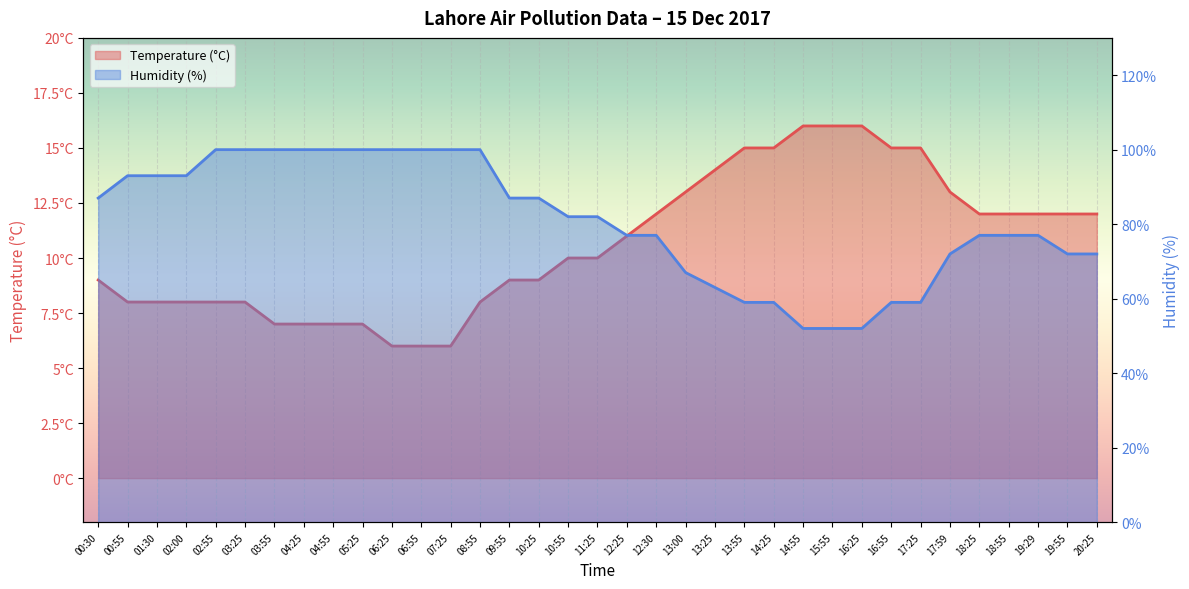

Is it true that Temperature (°C) equals 23 at 13:00?

False